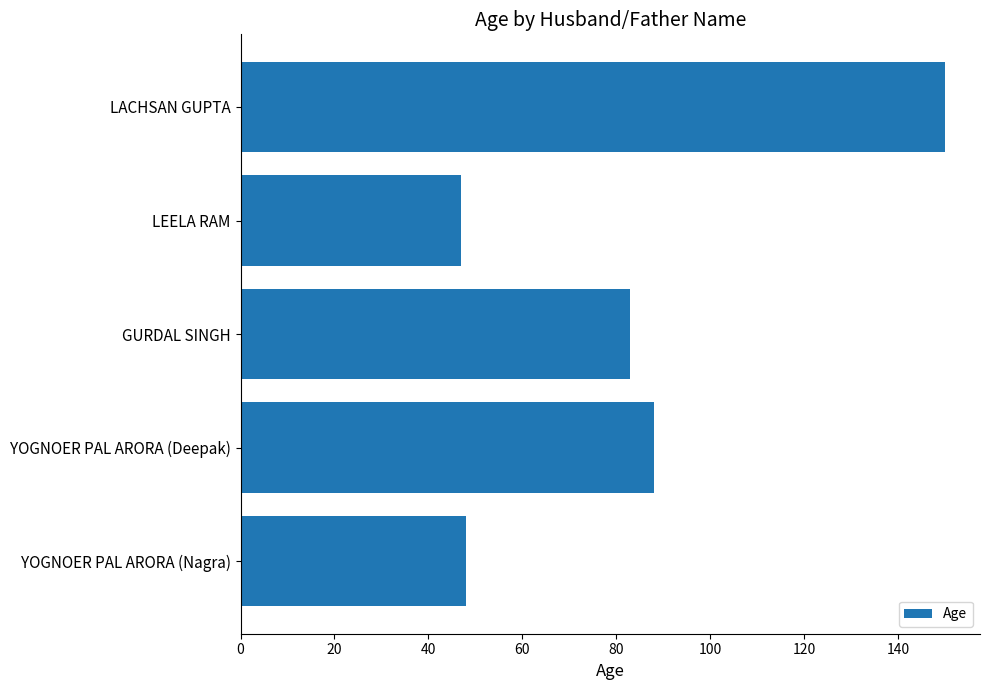

Reading bottom to top, what are all the values shown in this chart?

YOGNOER PAL ARORA (Nagra)=48	YOGNOER PAL ARORA (Deepak)=88	GURDAL SINGH=83	LEELA RAM=47	LACHSAN GUPTA=150